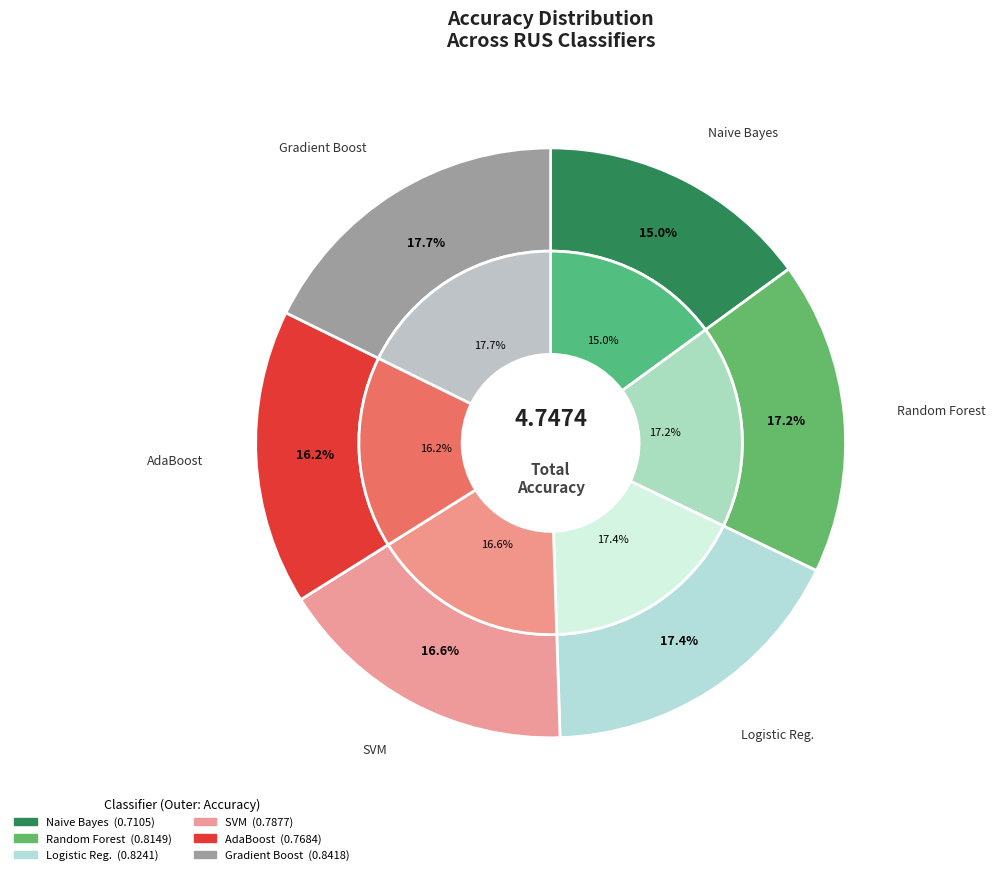

Count the number of slices in the pie.

6